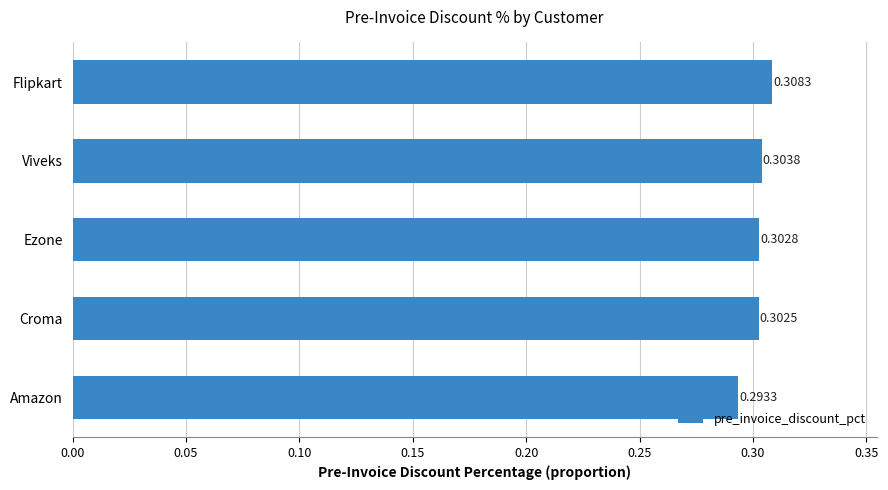

Where is the data nearest to the value 0?

Amazon